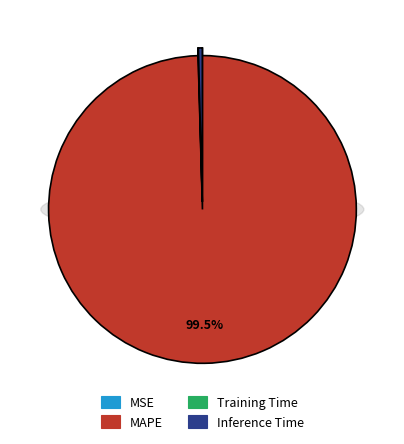

To the nearest percent, what percentage of the pie is MAPE?

100%